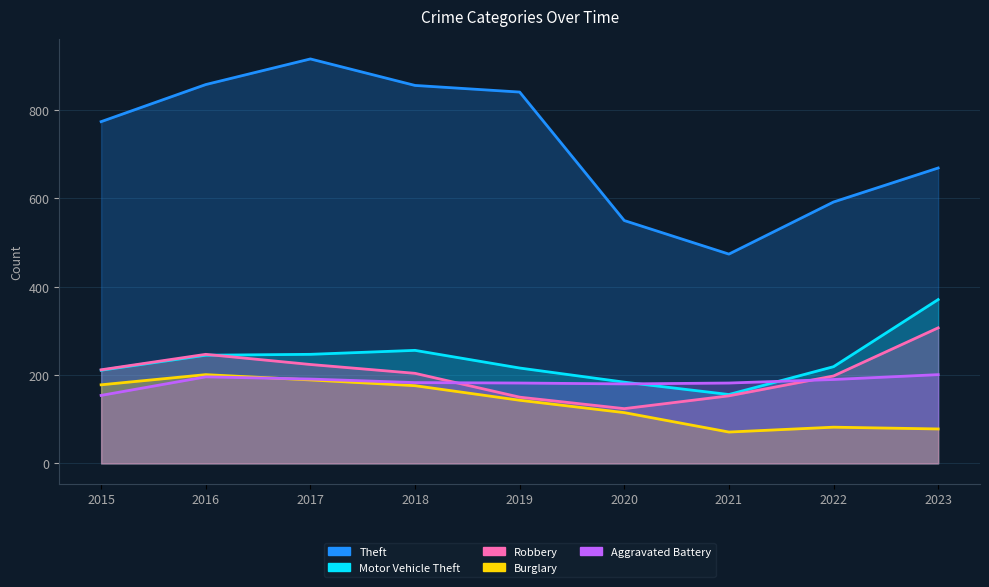

Which series has the largest total across all categories?

Theft